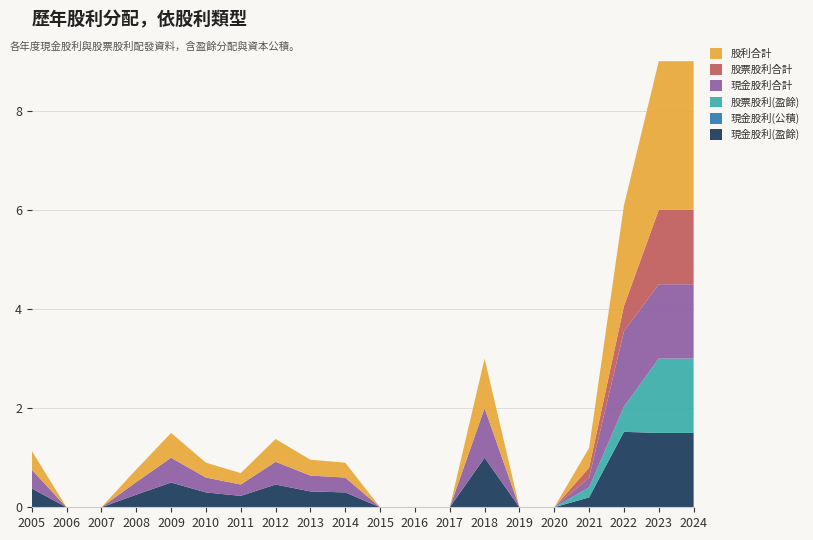

Reading left to right, transcribe all the data shown in this chart.

現金股利(盈餘): 2005=0.4	2006=0.0	2007=0.0	2008=0.3	2009=0.5	2010=0.3	2011=0.2	2012=0.5	2013=0.3	2014=0.3	2015=0.0	2016=0.0	2017=0.0	2018=1.0	2019=0.0	2020=0.0	2021=0.2	2022=1.5	2023=1.5	2024=1.5
現金股利(公積): 2005=0.0	2006=0.0	2007=0.0	2008=0.0	2009=0.0	2010=0.0	2011=0.0	2012=0.0	2013=0.0	2014=0.0	2015=0.0	2016=0.0	2017=0.0	2018=0.0	2019=0.0	2020=0.0	2021=0.0	2022=0.0	2023=0.0	2024=0.0
股票股利(盈餘): 2005=0.0	2006=0.0	2007=0.0	2008=0.0	2009=0.0	2010=0.0	2011=0.0	2012=0.0	2013=0.0	2014=0.0	2015=0.0	2016=0.0	2017=0.0	2018=0.0	2019=0.0	2020=0.0	2021=0.2	2022=0.5	2023=1.5	2024=1.5
現金股利合計: 2005=0.4	2006=0.0	2007=0.0	2008=0.3	2009=0.5	2010=0.3	2011=0.2	2012=0.5	2013=0.3	2014=0.3	2015=0.0	2016=0.0	2017=0.0	2018=1.0	2019=0.0	2020=0.0	2021=0.2	2022=1.5	2023=1.5	2024=1.5
股票股利合計: 2005=0.0	2006=0.0	2007=0.0	2008=0.0	2009=0.0	2010=0.0	2011=0.0	2012=0.0	2013=0.0	2014=0.0	2015=0.0	2016=0.0	2017=0.0	2018=0.0	2019=0.0	2020=0.0	2021=0.2	2022=0.5	2023=1.5	2024=1.5
股利合計: 2005=0.4	2006=0.0	2007=0.0	2008=0.3	2009=0.5	2010=0.3	2011=0.2	2012=0.5	2013=0.3	2014=0.3	2015=0.0	2016=0.0	2017=0.0	2018=1.0	2019=0.0	2020=0.0	2021=0.4	2022=2.0	2023=3.0	2024=3.0